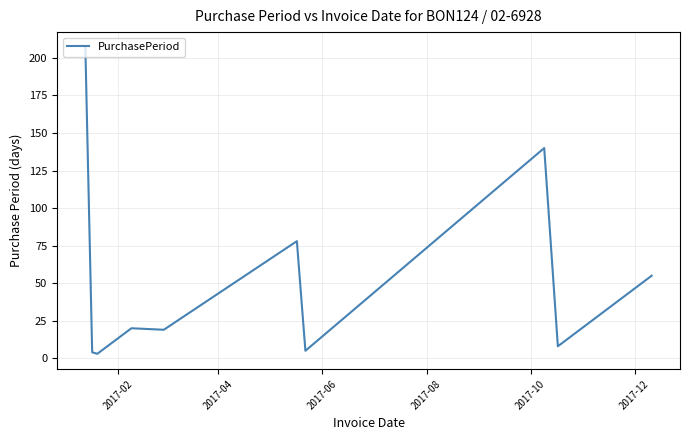

How many lines are shown in the chart?

1